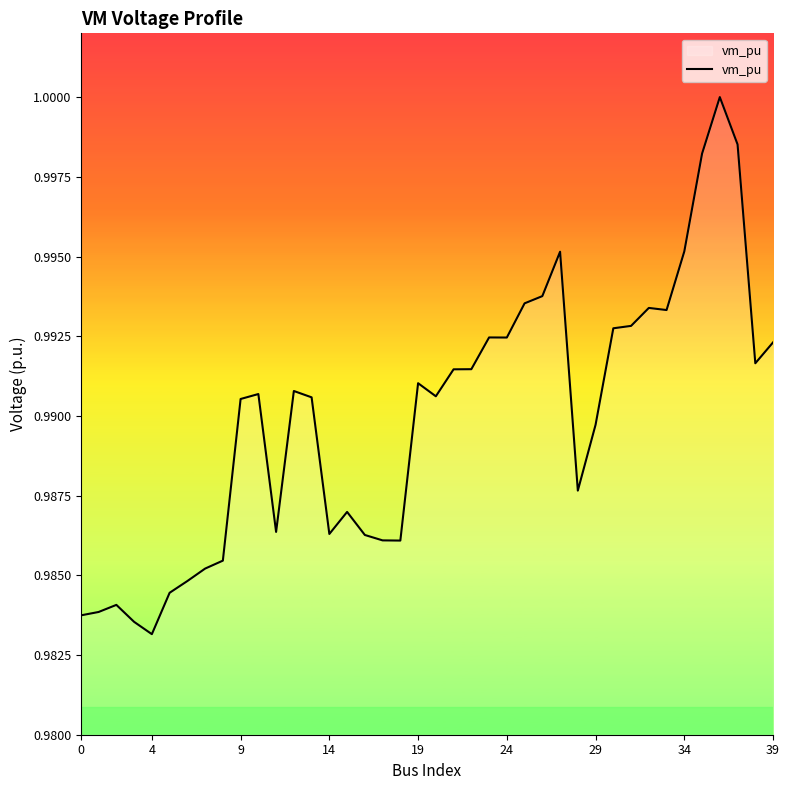

Does the chart have visible grid lines?

No